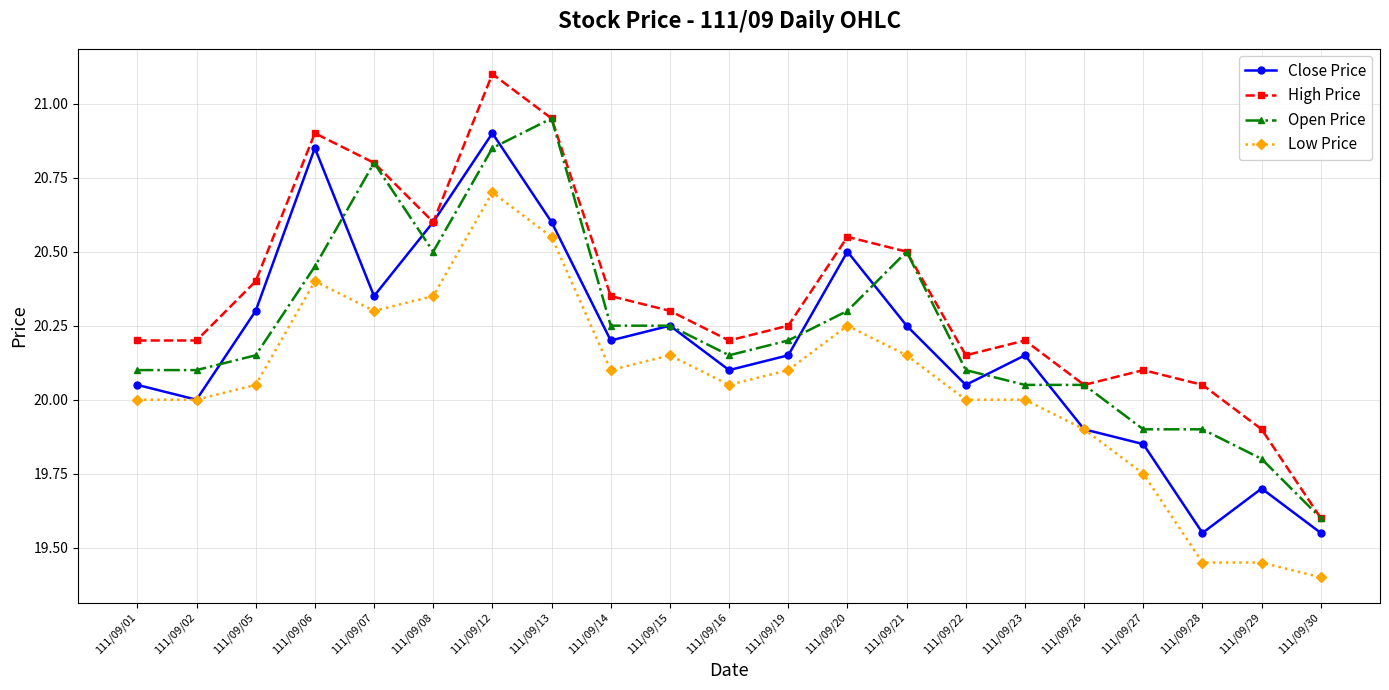

At how many categories does at least one series exceed 19?

21